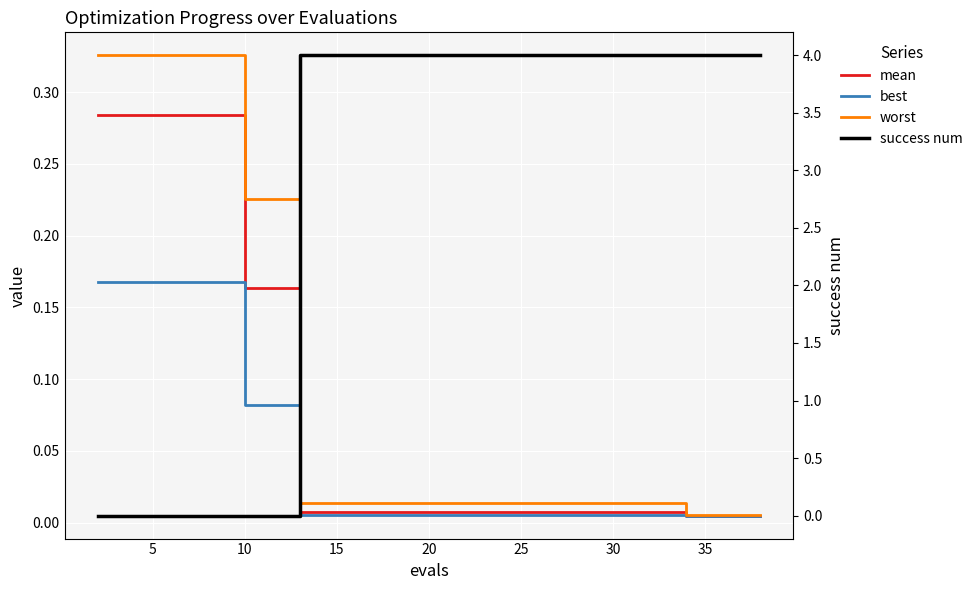

Is the value of mean at 17 greater than the value of success num at 17?

No